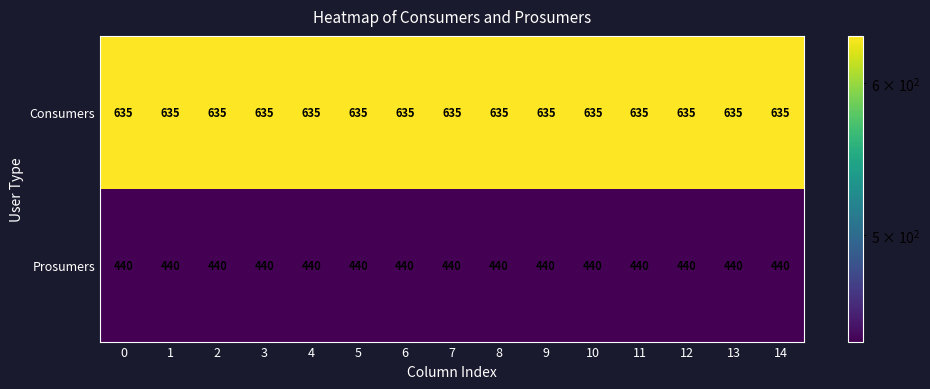

True or false: Consumers has a value of 140 at 2.

False